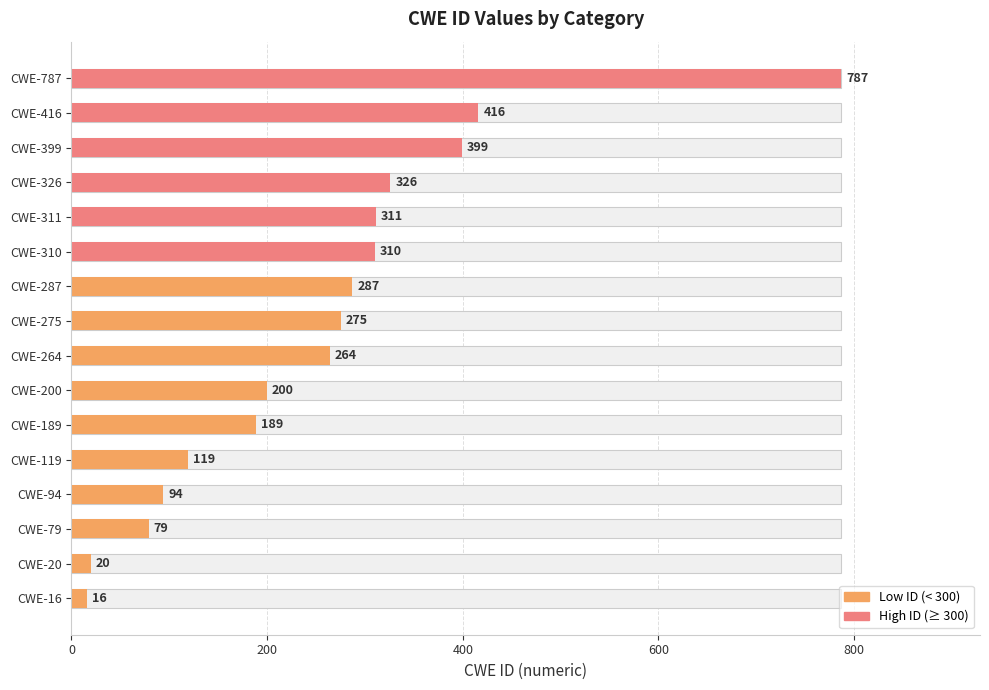

What is the value of the 2nd bar from the left?

20